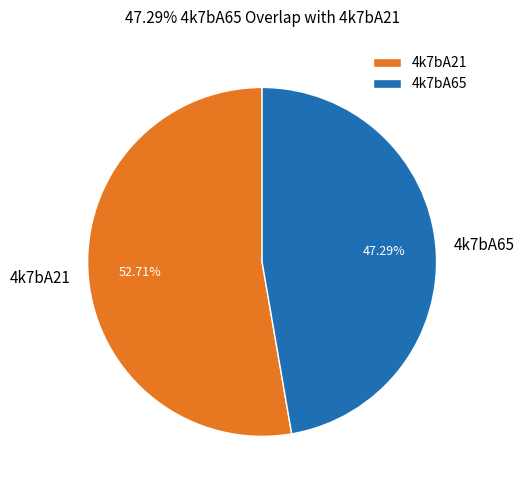

Is there a majority slice in this chart?

Yes